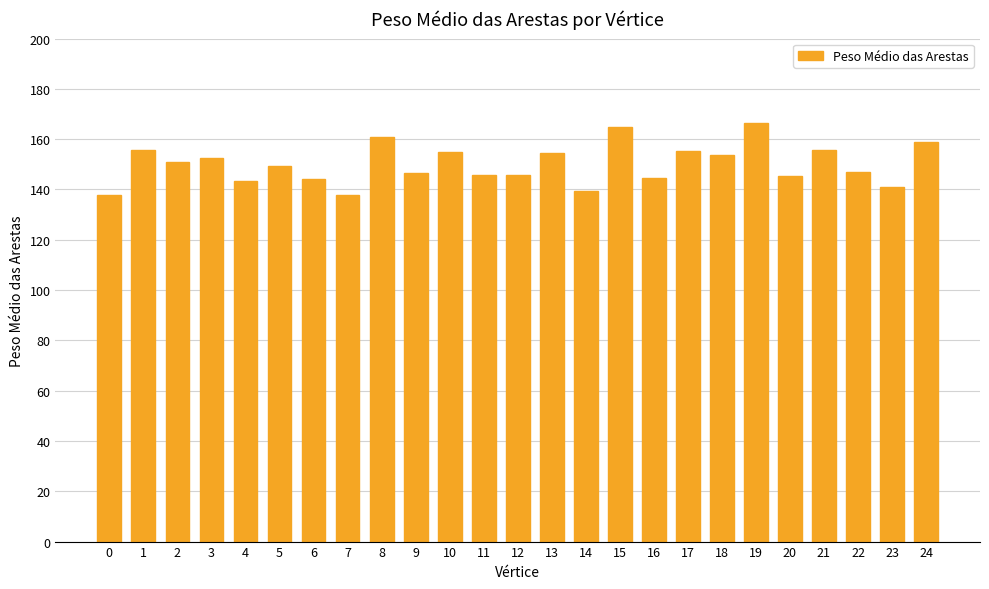

How many values exceed 149?

13